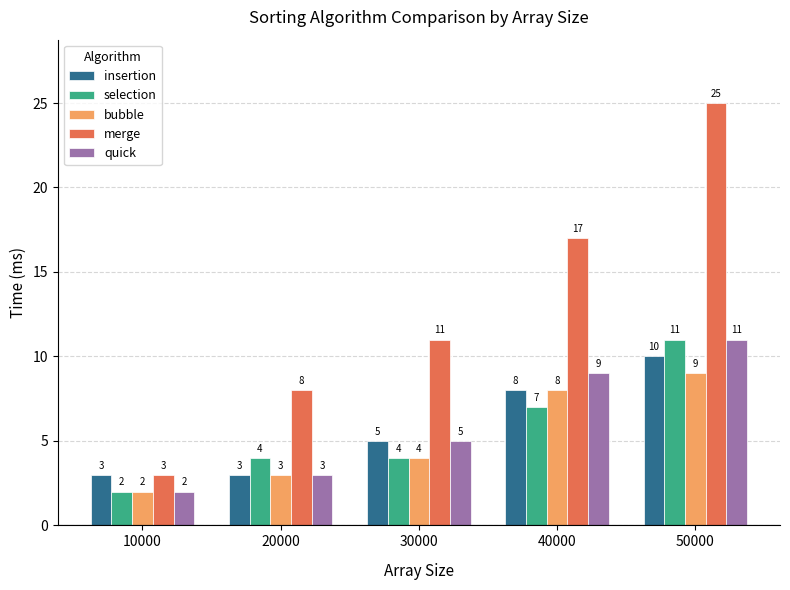

How many bars are there in each group?

5